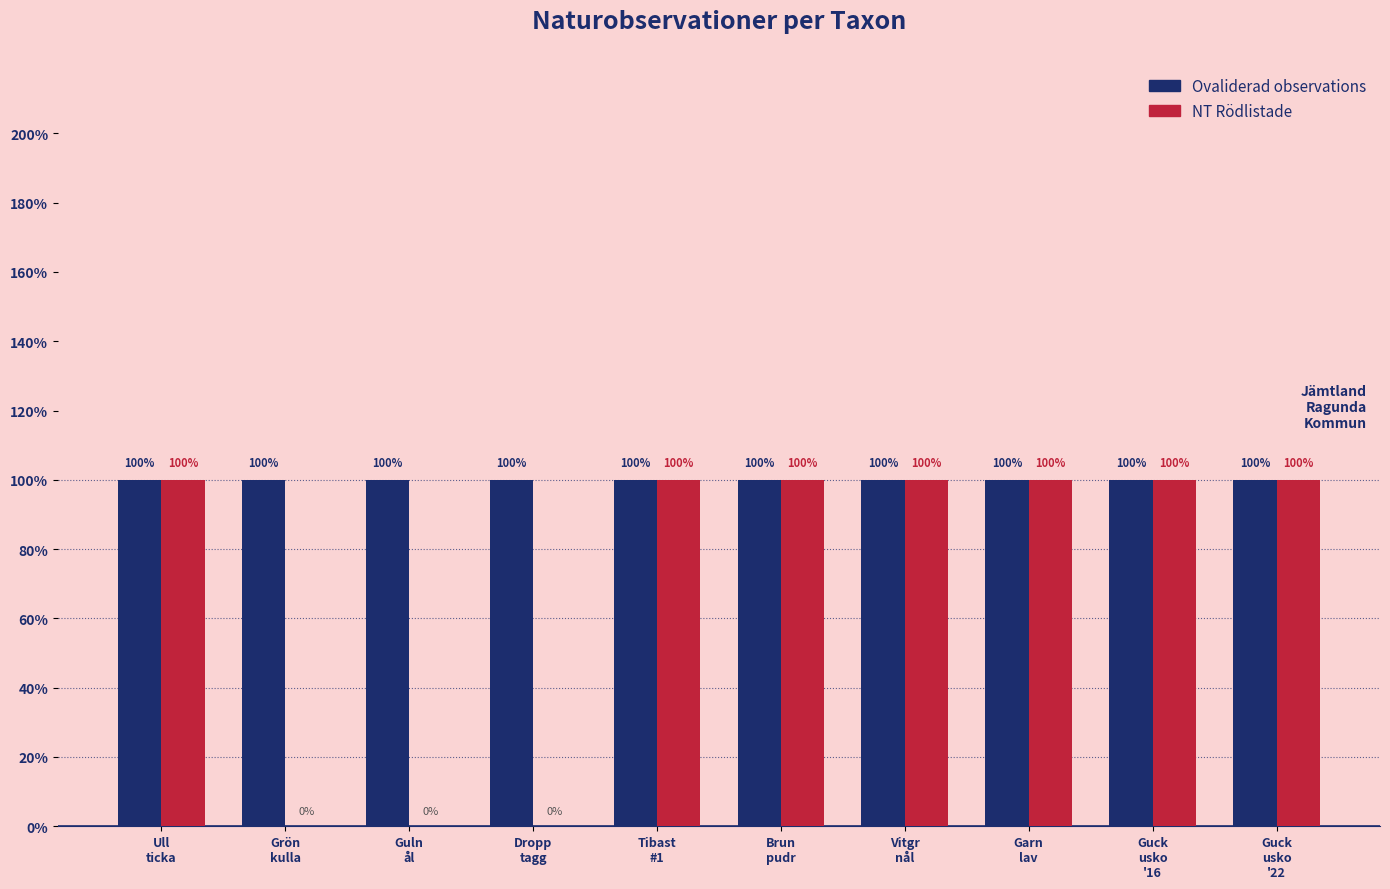

The value of NT / Rödlistad flagged at Brun
pudr is 2. True or false?

False